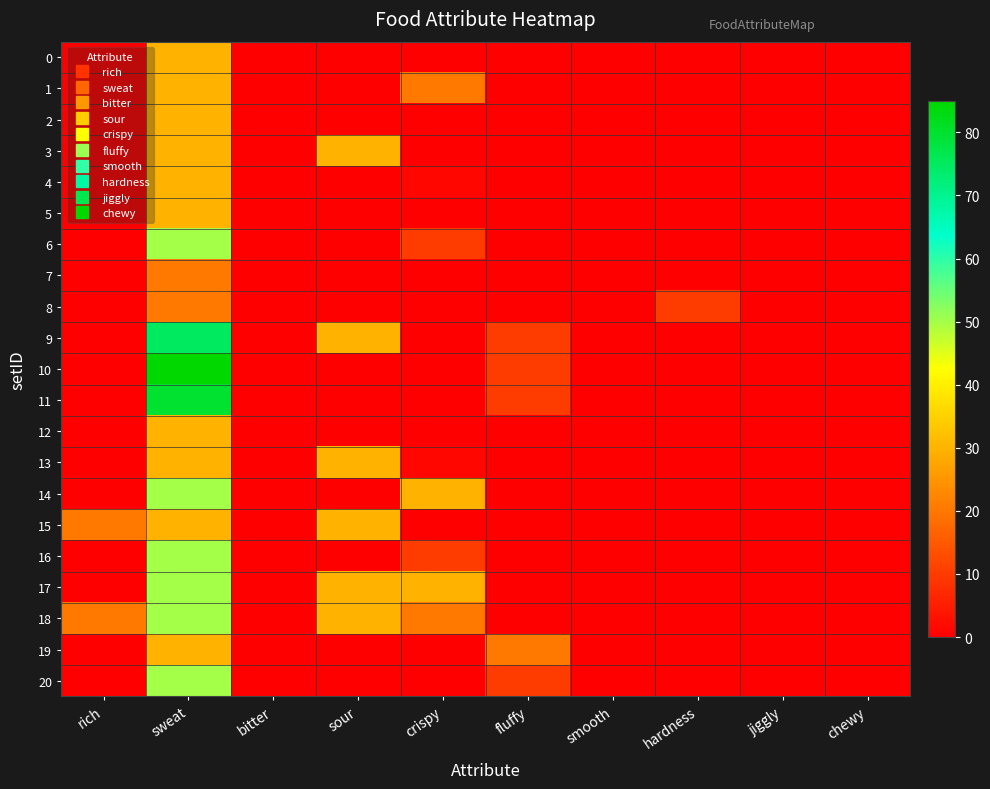

Which series has the widest spread of values?

10